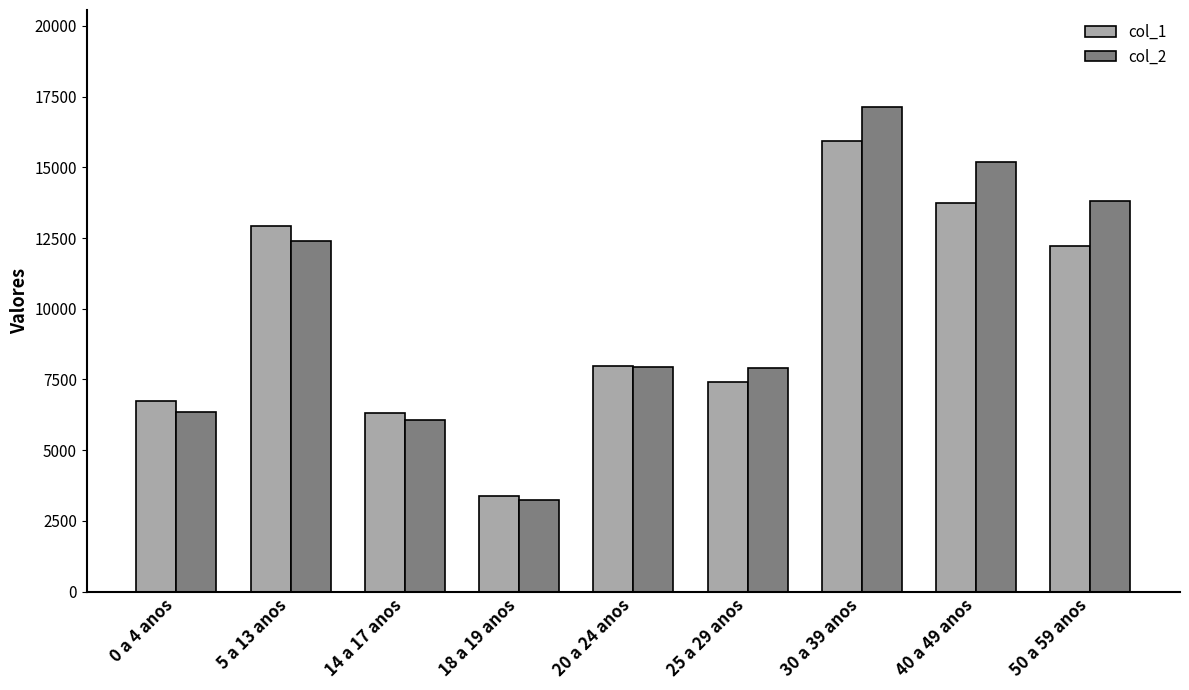

The col_2 series shows 13802 at 50 a 59 anos. True or false?

True